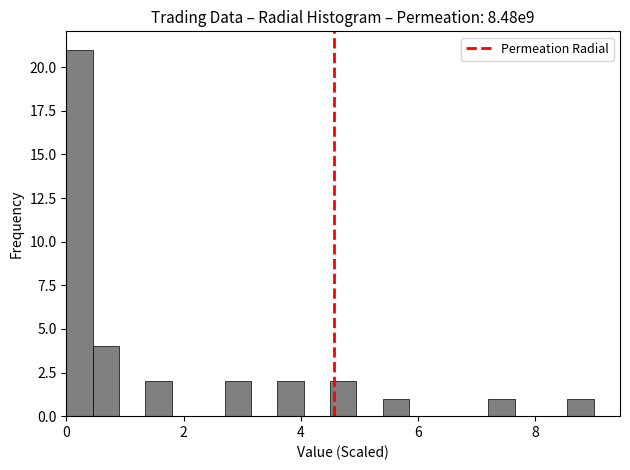

Around what value on the x-axis is the tallest bar? Give the approximate position of its centre, as read against the axis.

0.2